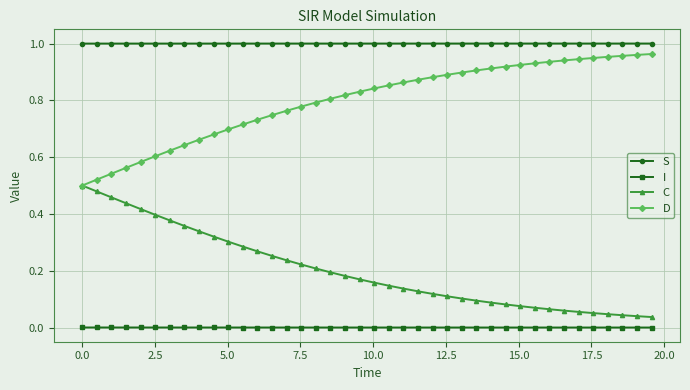

Does the chart display data point markers on the line(s)?

Yes